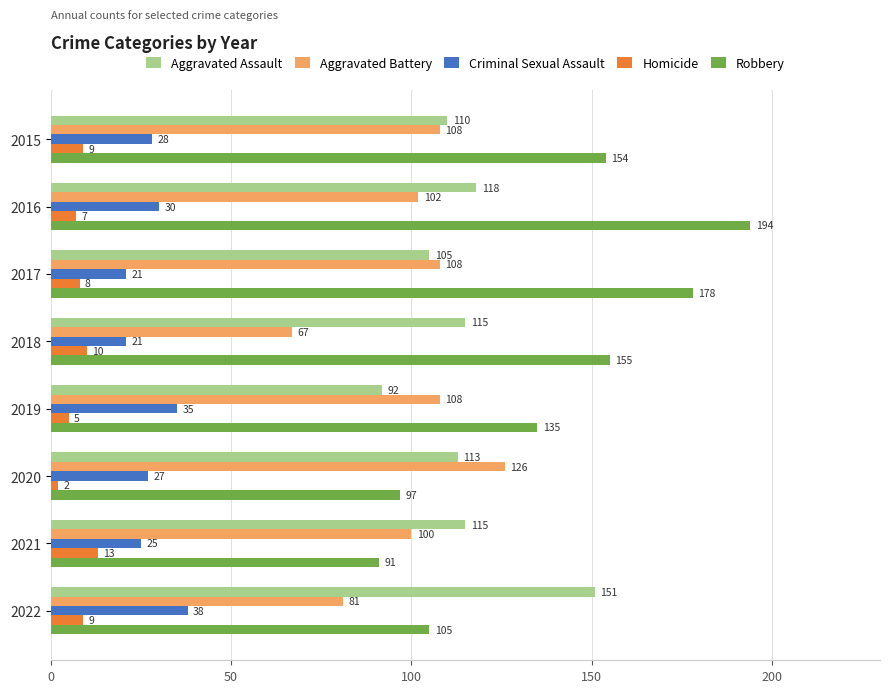

What is the difference between the second highest and minimum values in the Aggravated Assault series?

26